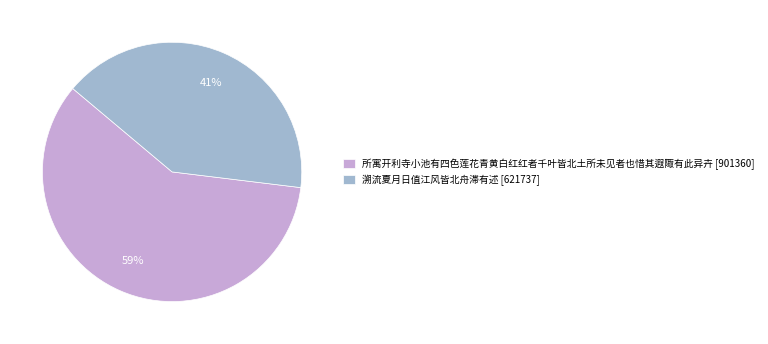

Does any single category account for the majority?

Yes